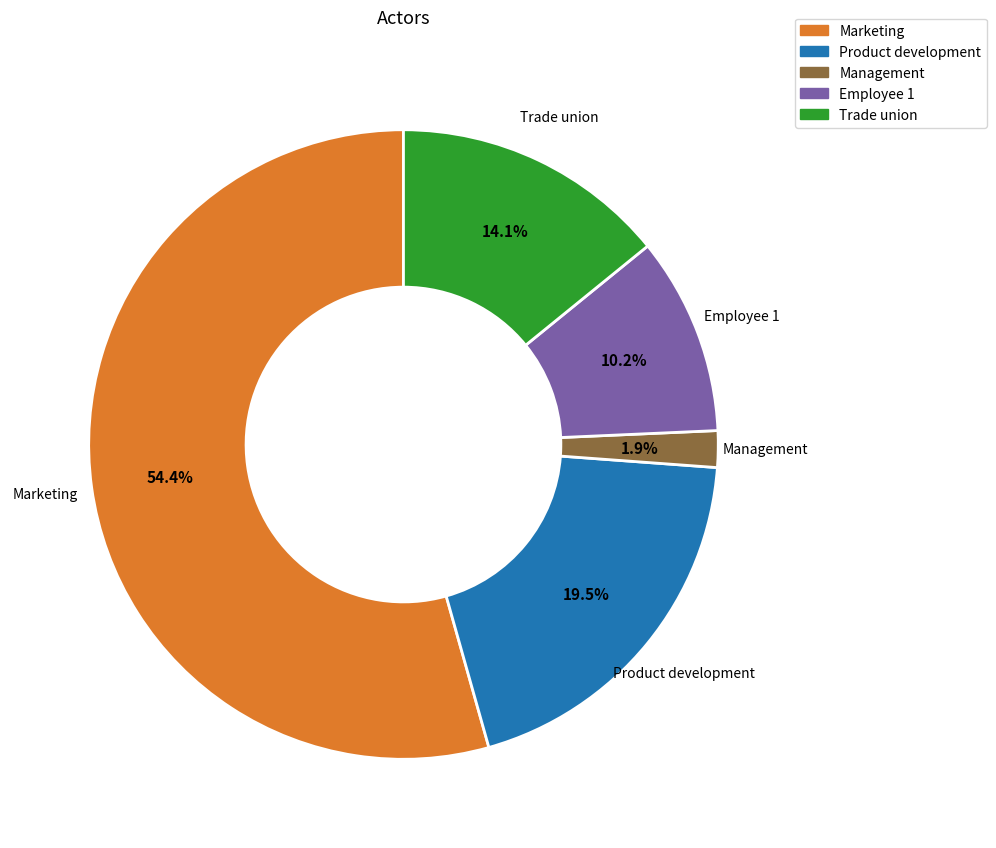

To the nearest percent, what is the difference between the largest and smallest slice percentages?

52%